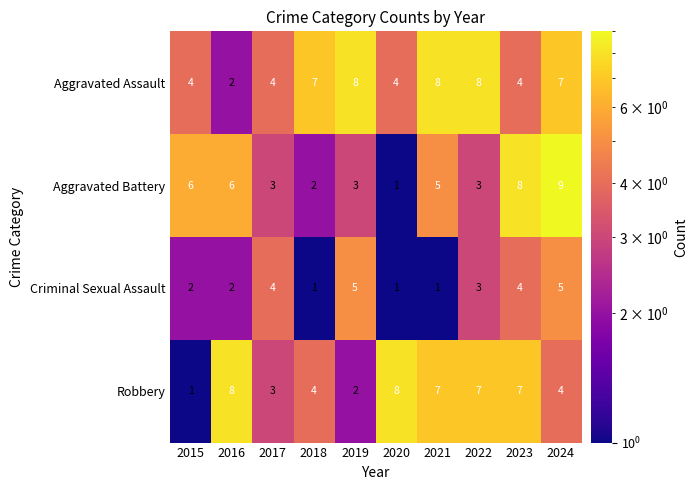

List the series in order of their overall mean, highest first.

Aggravated Assault, Robbery, Aggravated Battery, Criminal Sexual Assault